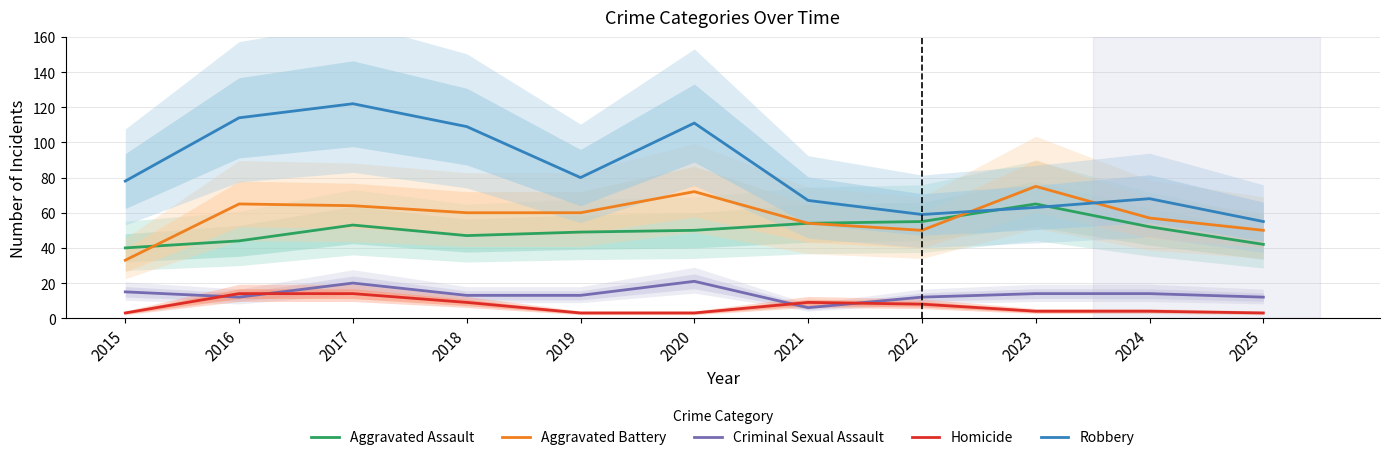

What is the difference between the highest and lowest values at 2021?

61